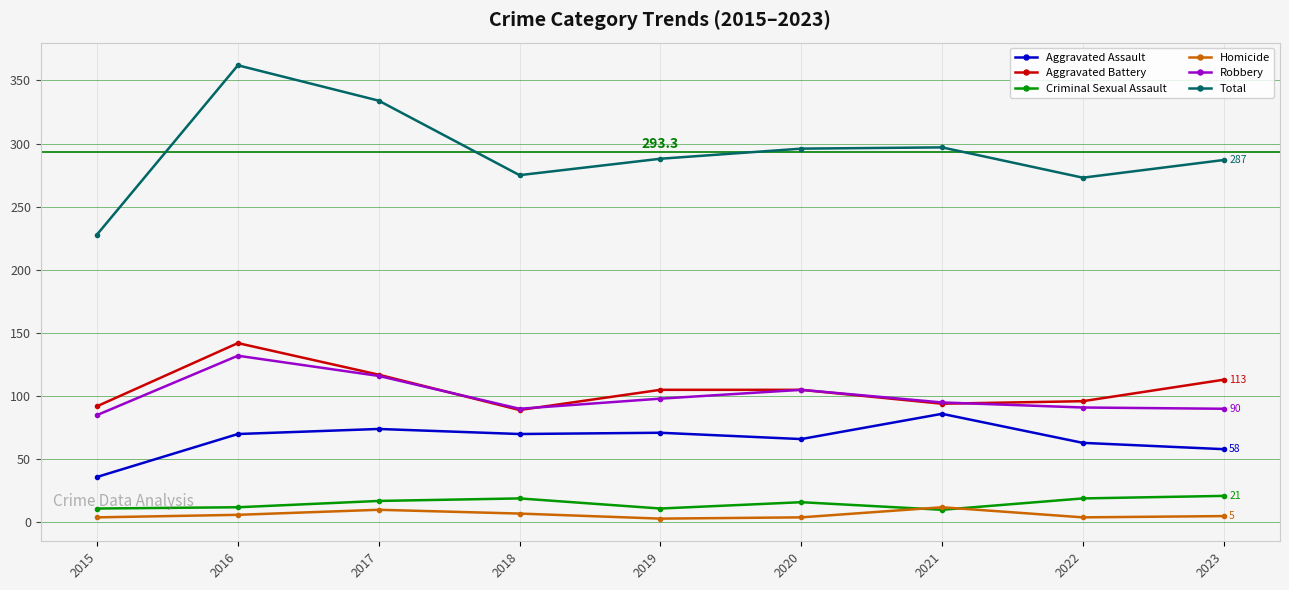

Is it true that Total equals 273 at 2022?

True